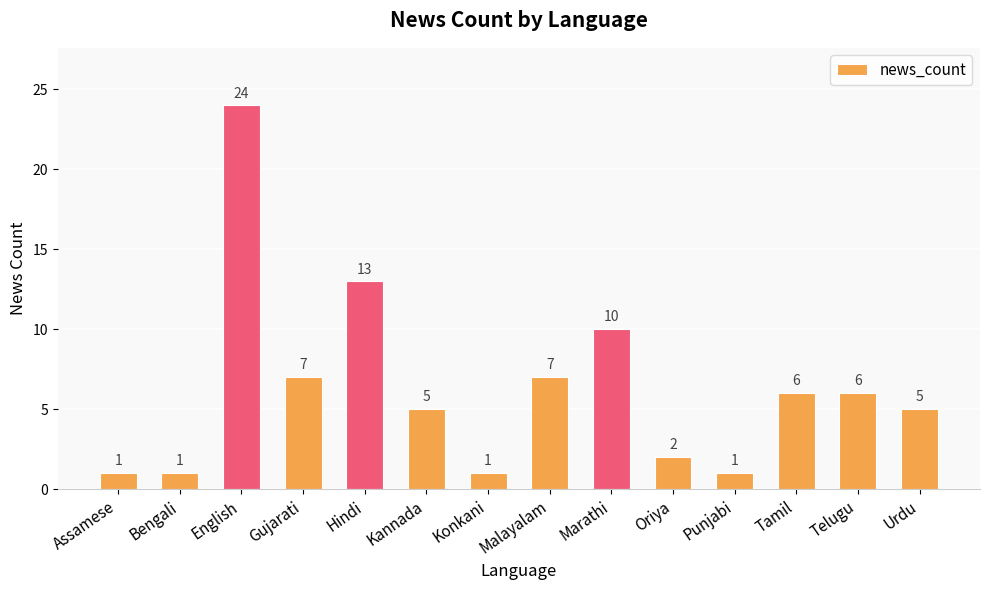

What is the difference between the values at Punjabi and Oriya?

1